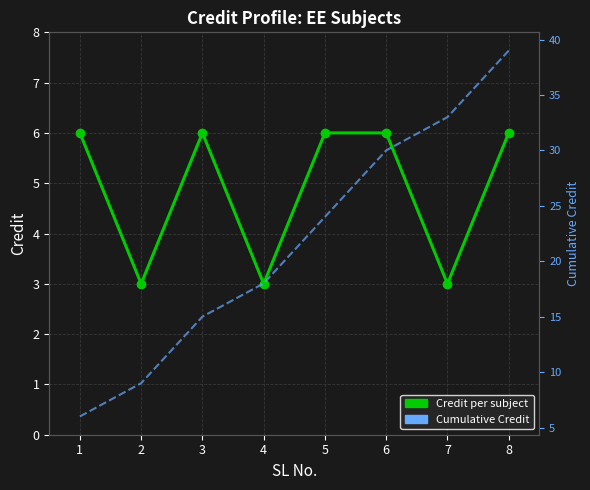

Rank the series by their average value, from lowest to highest.

Credit, Cumulative Credit